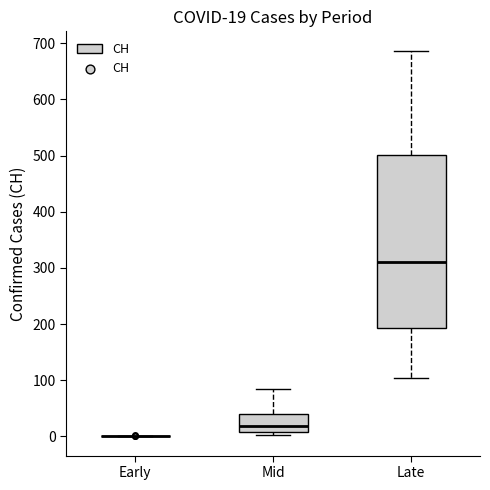

Comparing the boxes themselves (not the whiskers), which one is the tallest?

Late